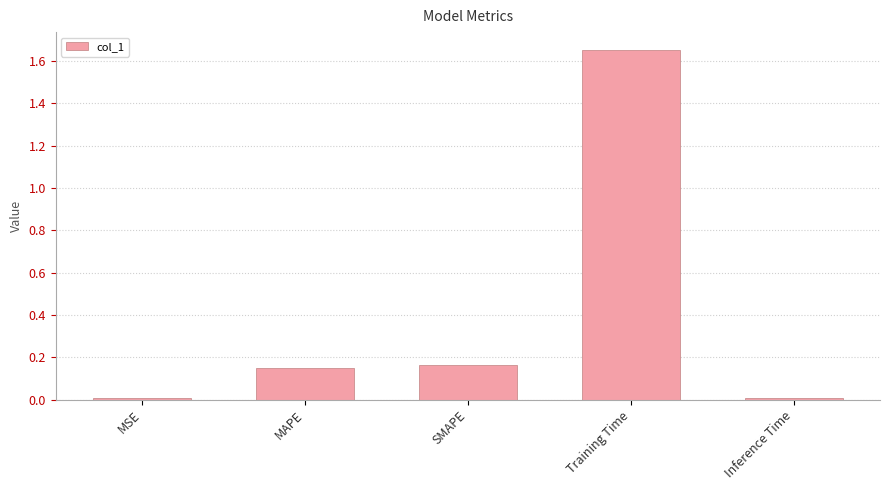

Is it true that the value at Training Time is 1.0?

False